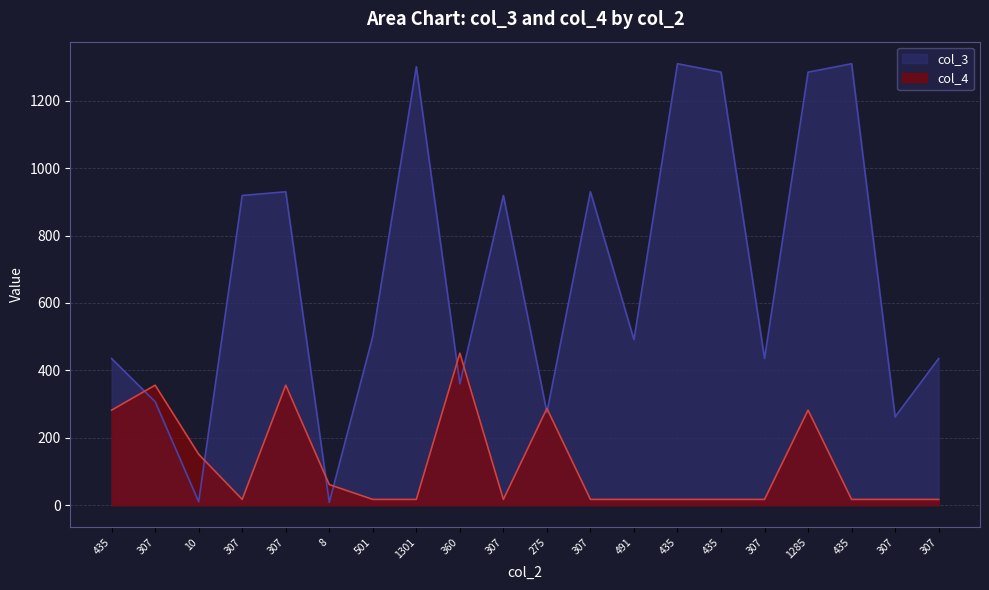

At which category is the sum across all series the highest?

1285